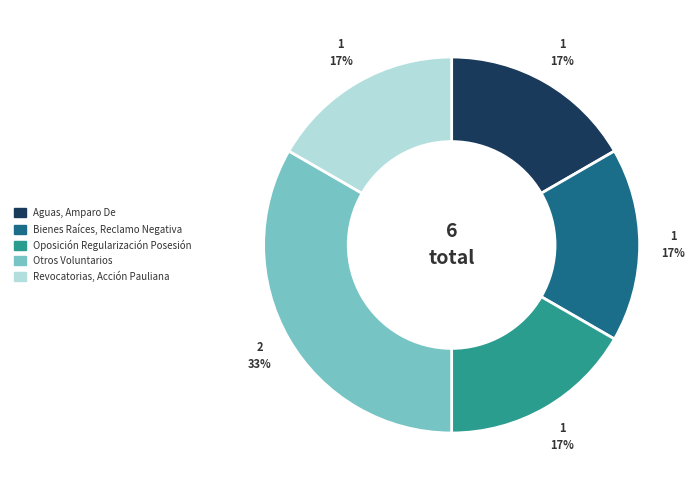

Do Bienes Raíces, Reclamo Negativa and Revocatorias, Acción Pauliana together represent more than half of the pie?

No